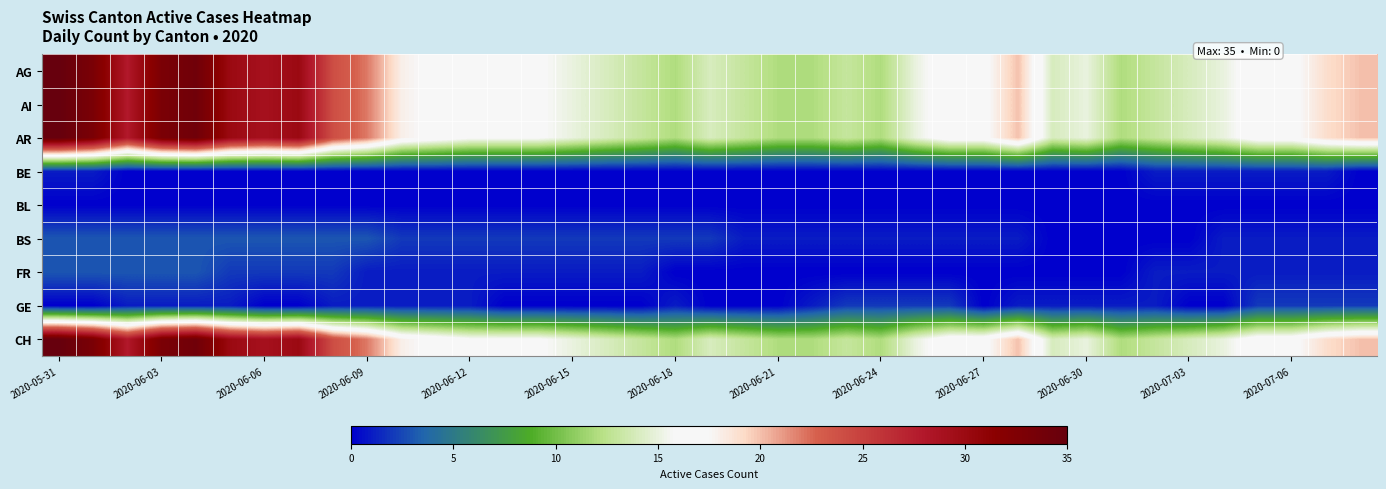

How many categories are shown in the chart?

39